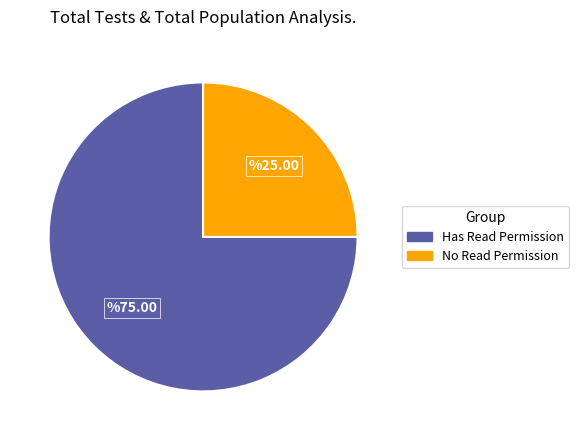

Does any single category account for the majority?

Yes